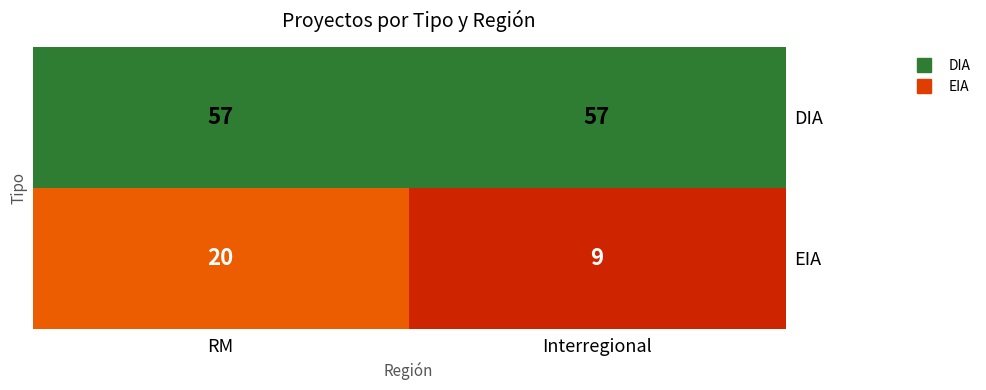

At which category is the sum across all series the highest?

RM